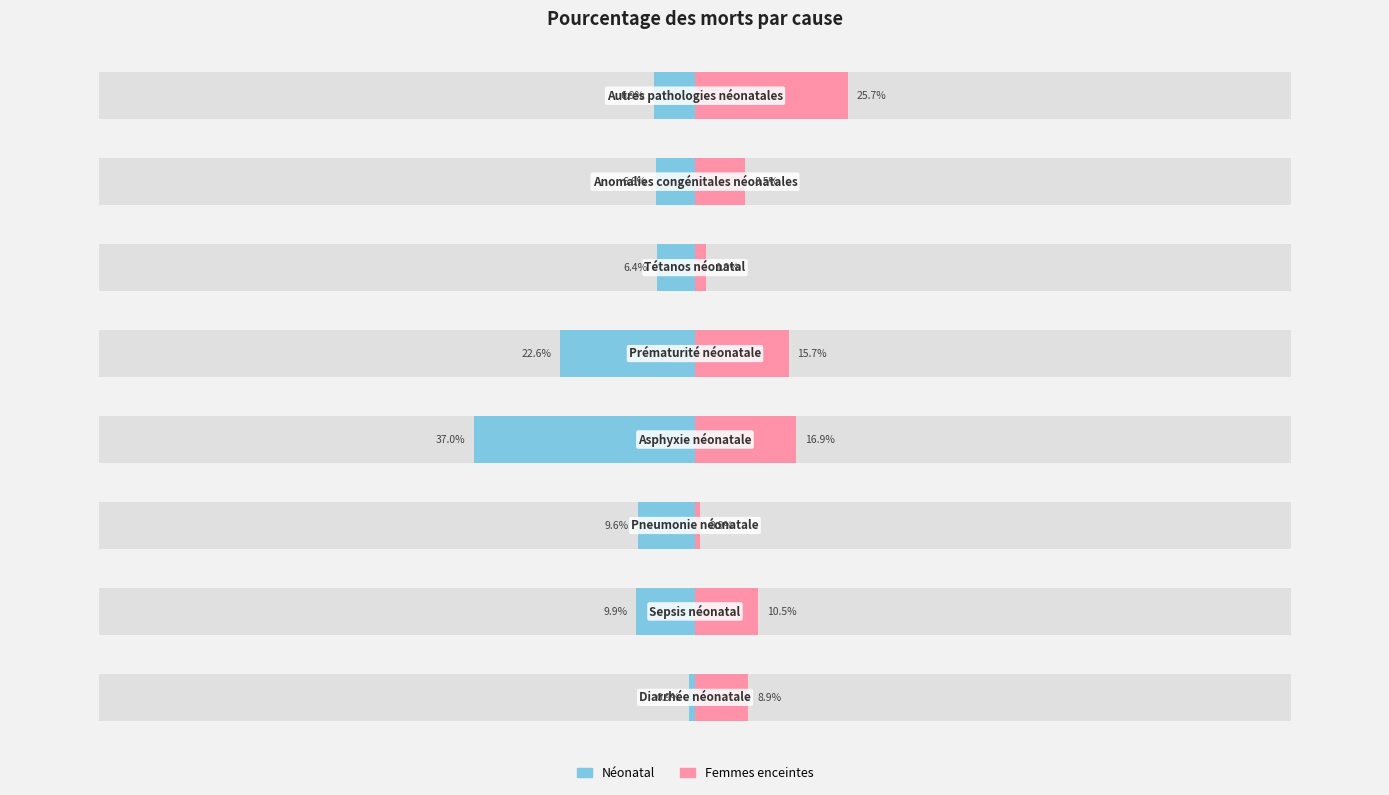

The Femmes enceintes series shows 16.0 at 1. True or false?

False